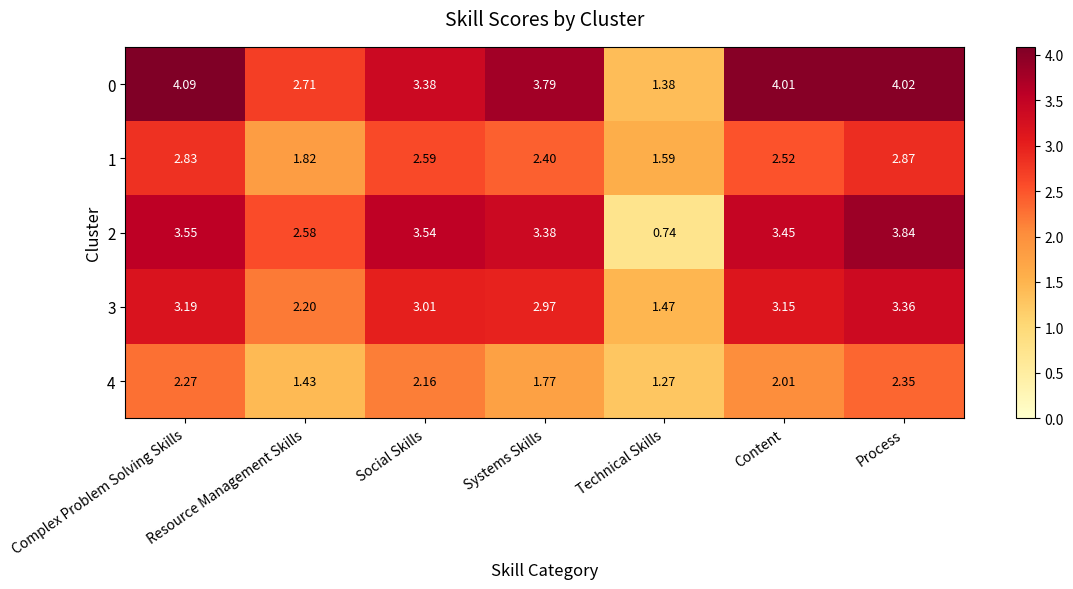

Which label corresponds to the largest value in the chart?

Complex Problem Solving Skills